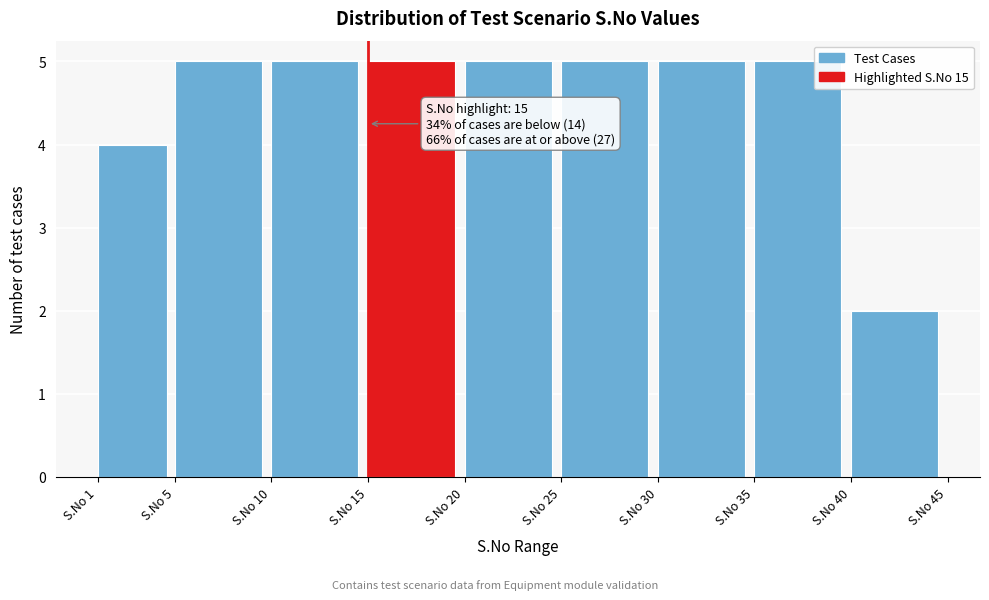

Reading right to left, list all the values displayed in this chart.

S.No 40=2	S.No 35=5	S.No 30=5	S.No 25=5	S.No 20=5	S.No 15=5	S.No 10=5	S.No 5=5	S.No 1=4